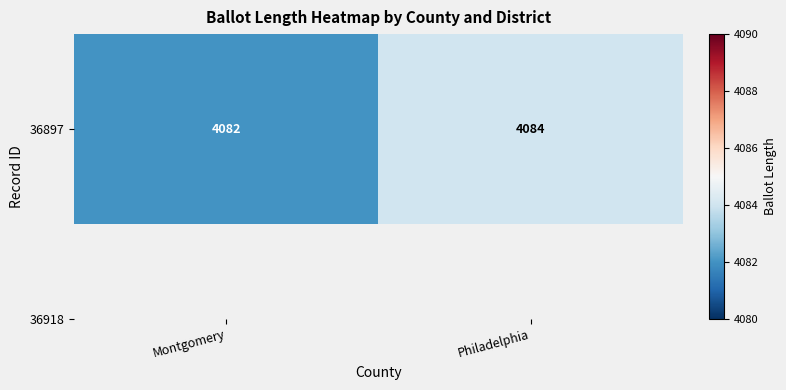

How many data points does each series have?

2